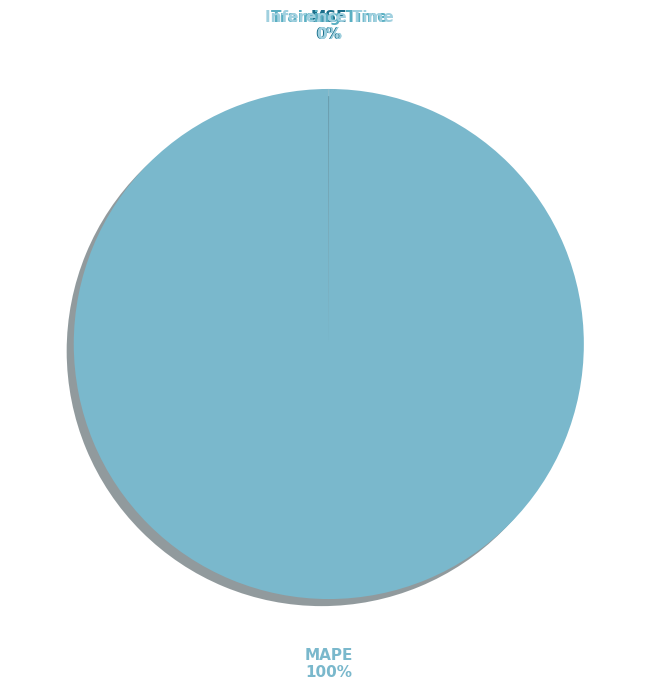

The MAPE slice represents 88% of the pie. True or false?

False